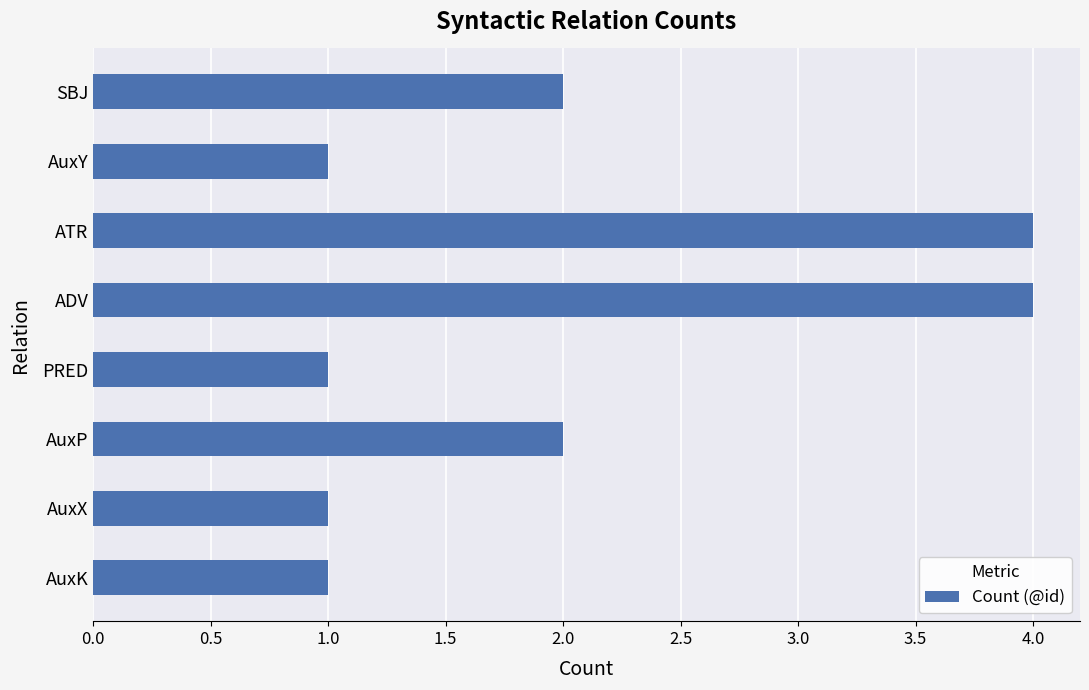

The value at AuxP is 2. True or false?

True